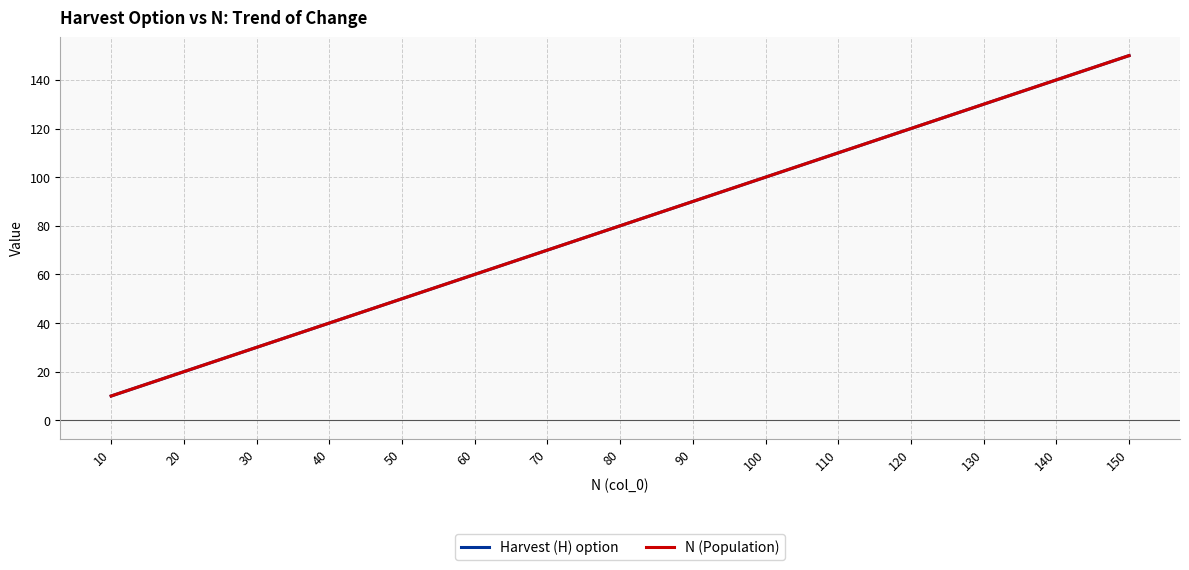

Reading left to right, what are all the values shown in this chart?

Harvest (H) option: 10	20	30	40	50	60	70	80	90	100	110	120	130	140	150
N (Population): 10	20	30	40	50	60	70	80	90	100	110	120	130	140	150